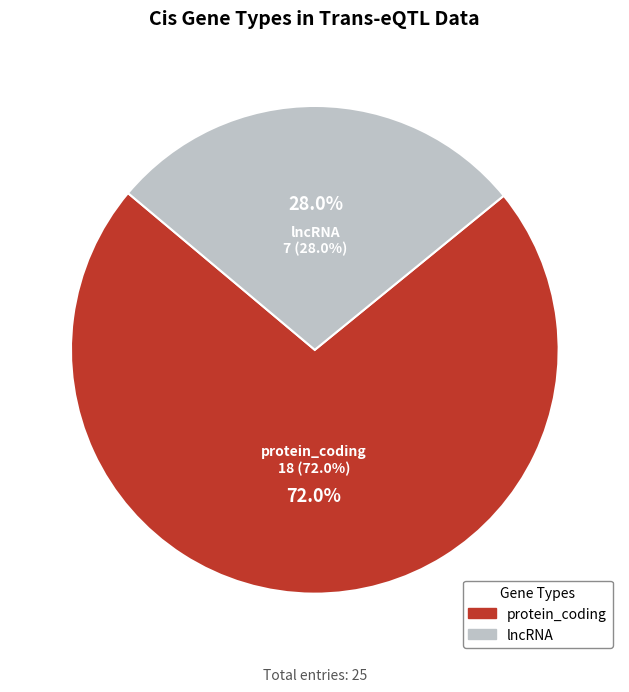

Which category has the biggest portion of the pie?

protein_coding